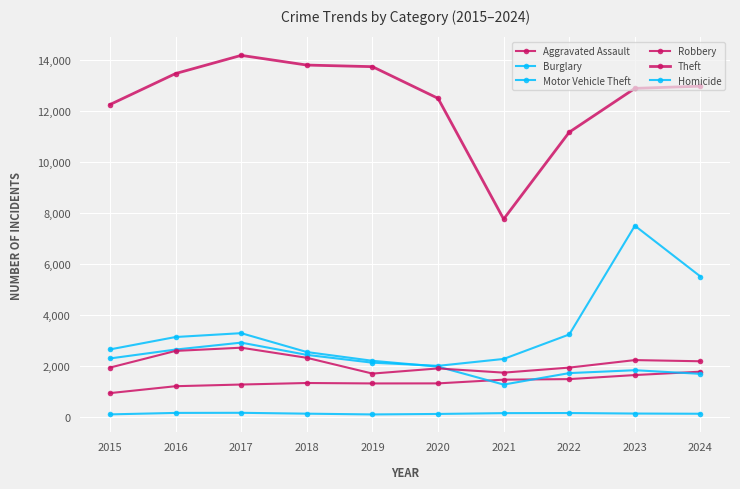

What is the difference between the Robbery values at 2024 and 2017?

533